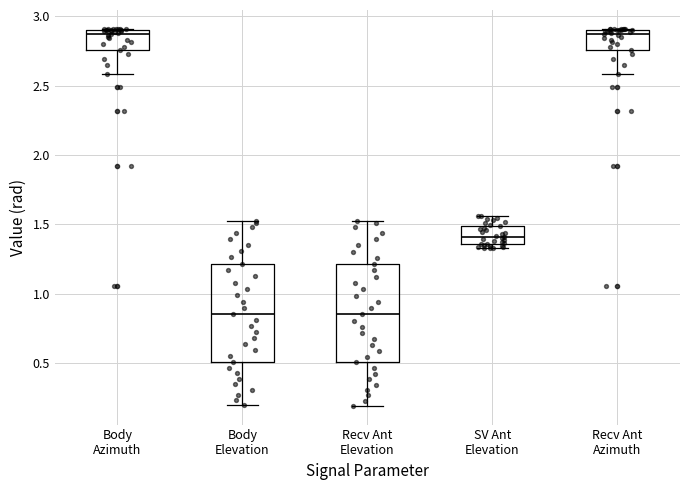

Reading left to right, read every box against the y-axis: the position of its median line, the range the box covers, and the ends of its whiskers. The values are not printed on the chart, so give them approximately, as read against the axis.

Body Azimuth: median 2.85, box 2.75 to 2.90, whiskers 2.60 to 2.90
Body Elevation: median 0.85, box 0.50 to 1.20, whiskers 0.20 to 1.50
Recv Ant Elevation: median 0.85, box 0.50 to 1.20, whiskers 0.20 to 1.50
SV Ant Elevation: median 1.40, box 1.35 to 1.50, whiskers 1.35 (just below the box's lower edge) to 1.55
Recv Ant Azimuth: median 2.85, box 2.75 to 2.90, whiskers 2.60 to 2.90